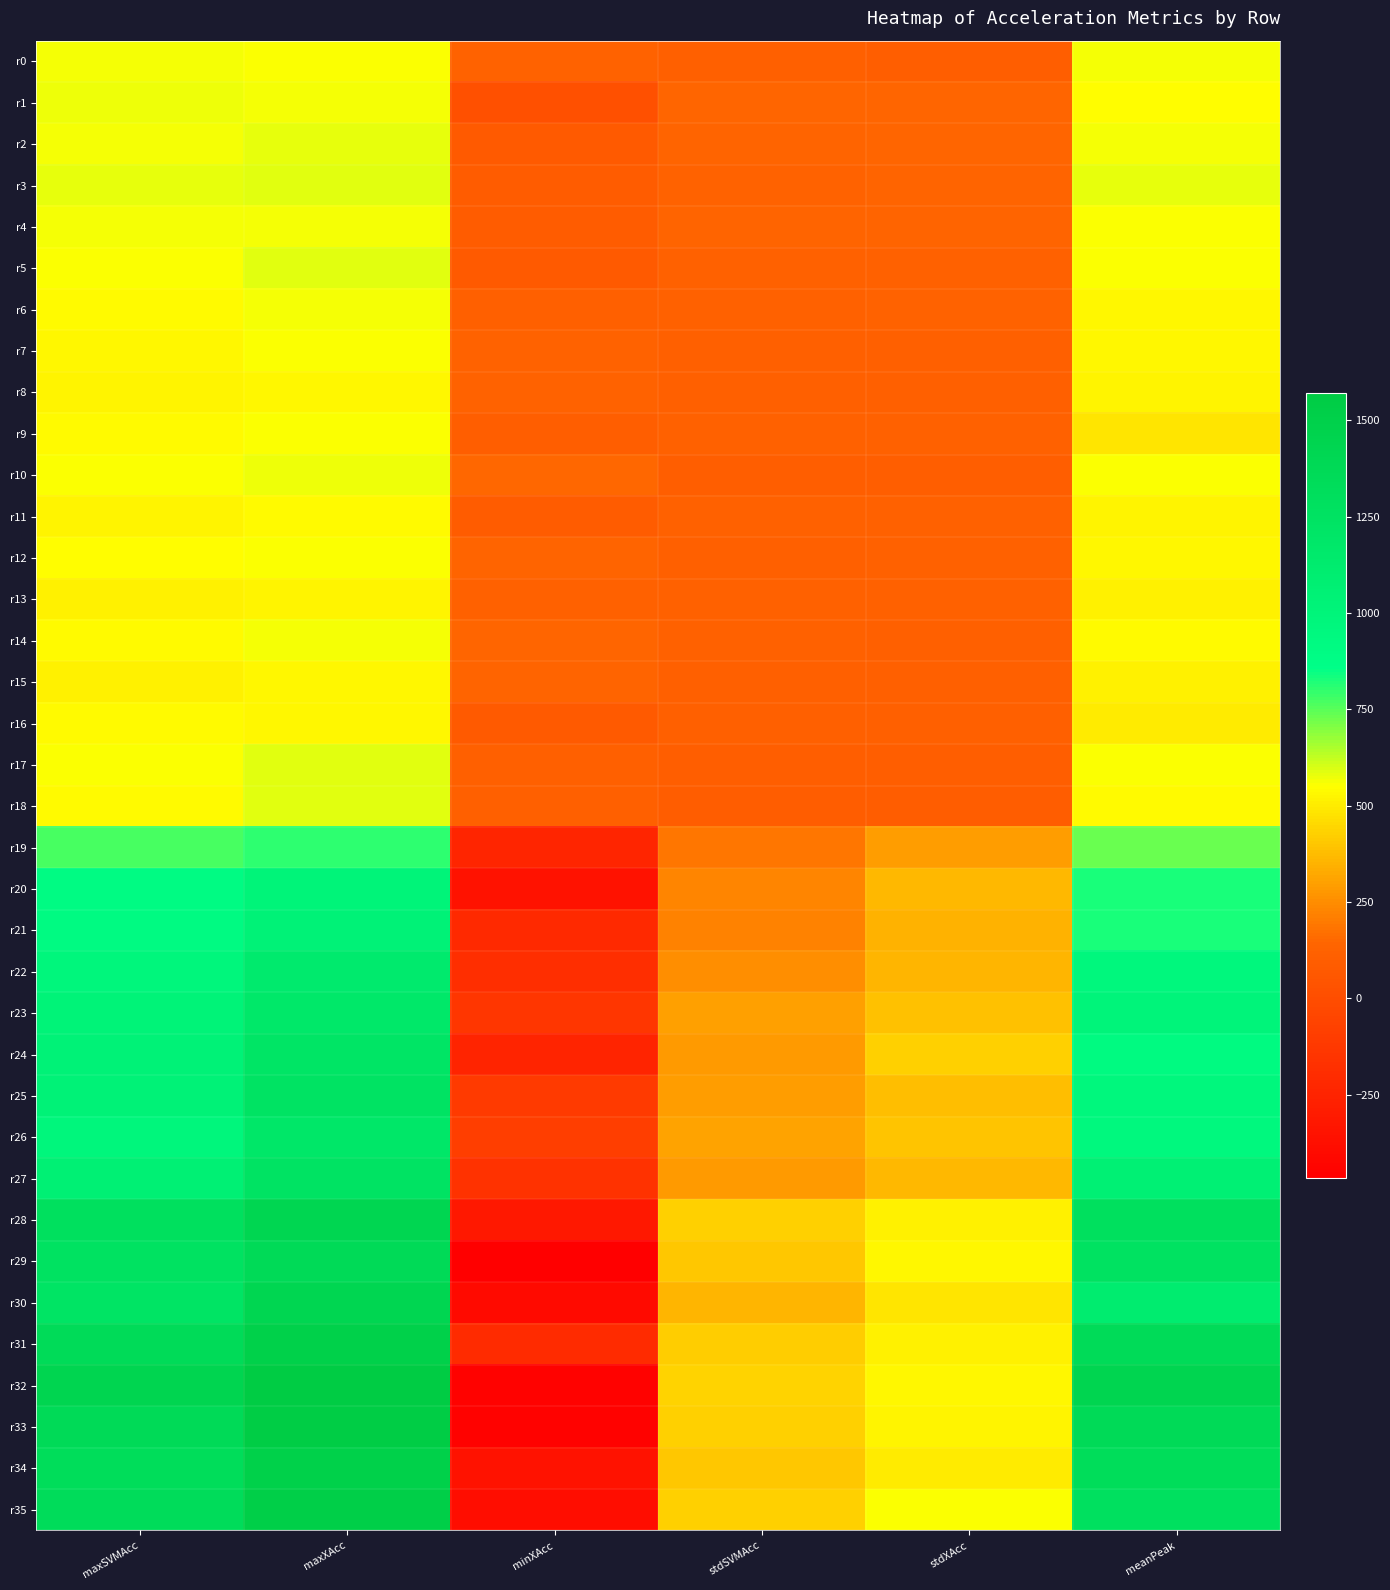

Between maxSVMAcc and stdXAcc, which series saw the biggest shift?

r32